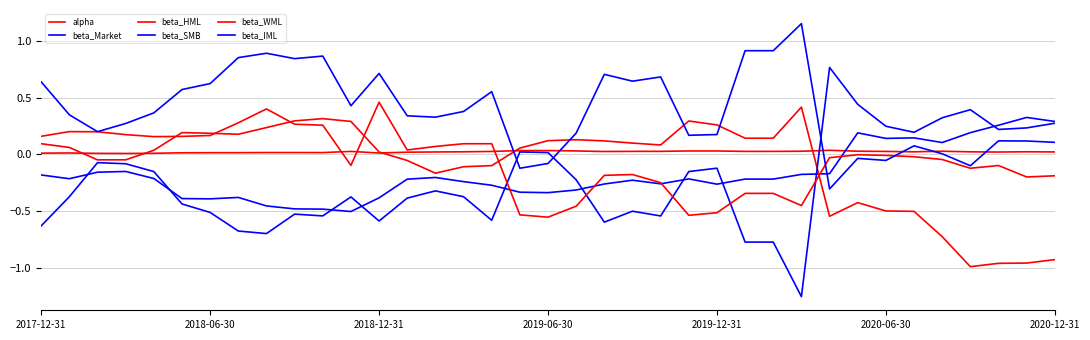

How many distinct data groups are displayed?

6